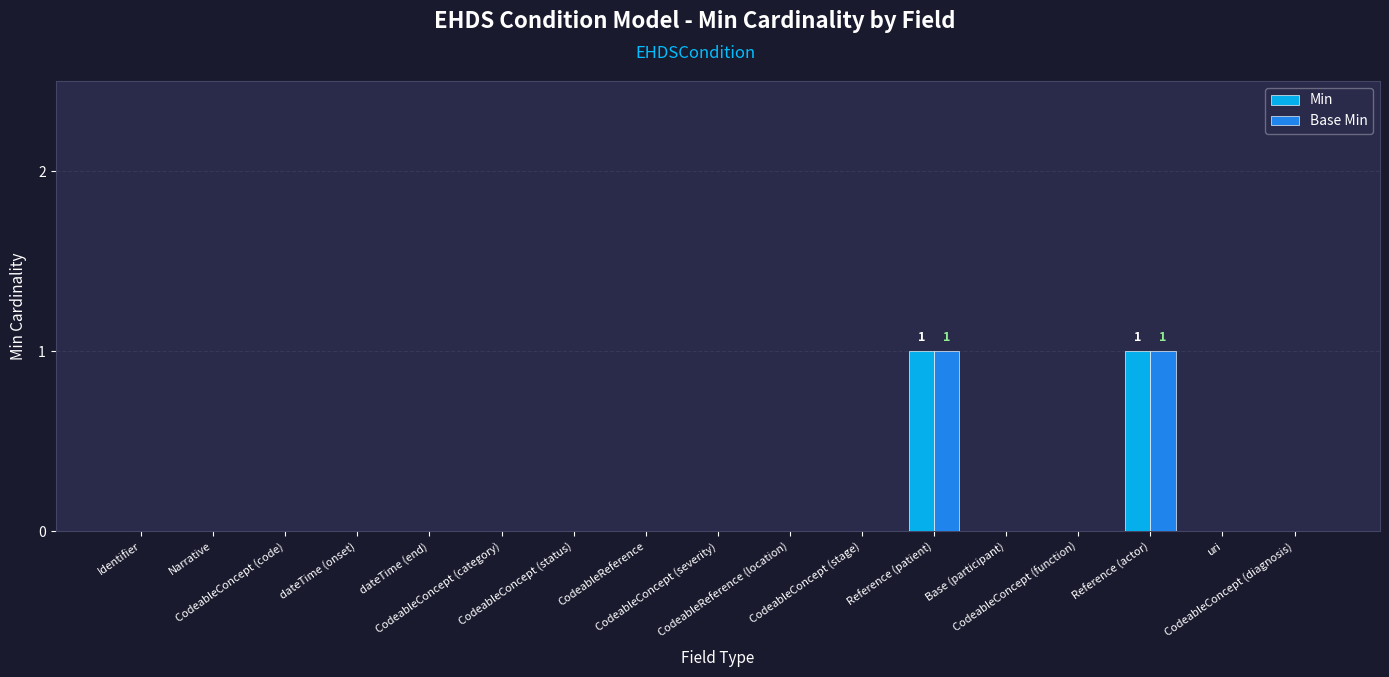

Does the chart contain stacked bars?

No